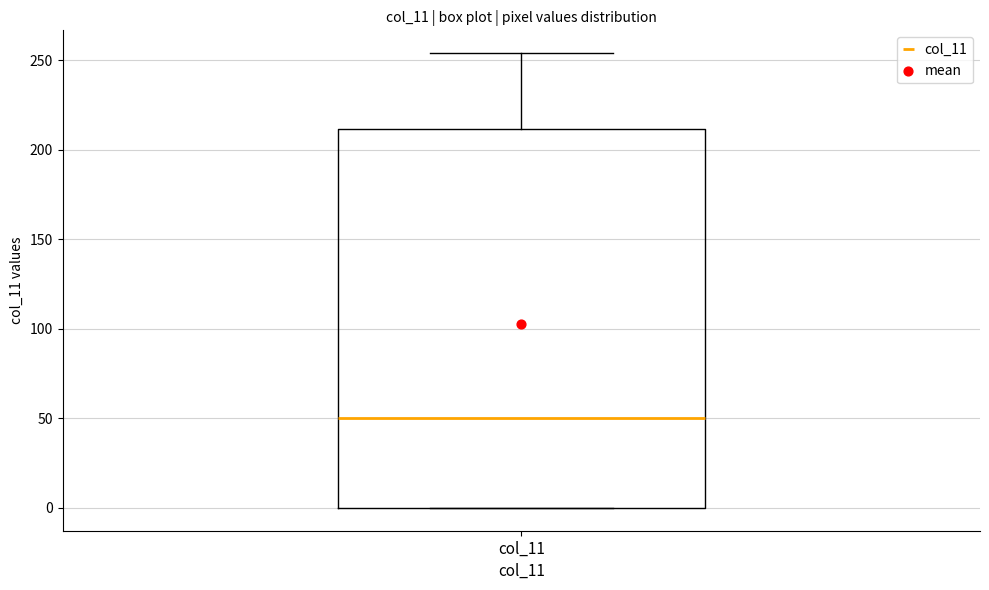

Read this box plot against the y-axis: the position of the median line, the range covered by the box, and the ends of both whiskers. The values are not printed on the chart, so give them approximately, as read against the axis.

median 50, box 0 to 210, whiskers 0 to 255